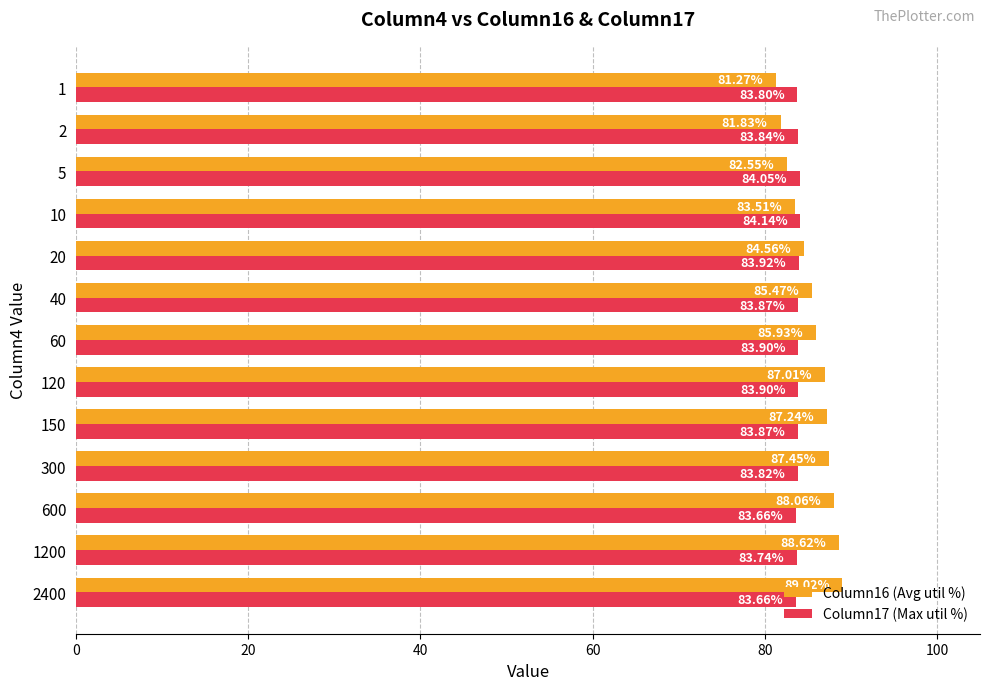

Count the number of data series in this chart.

2